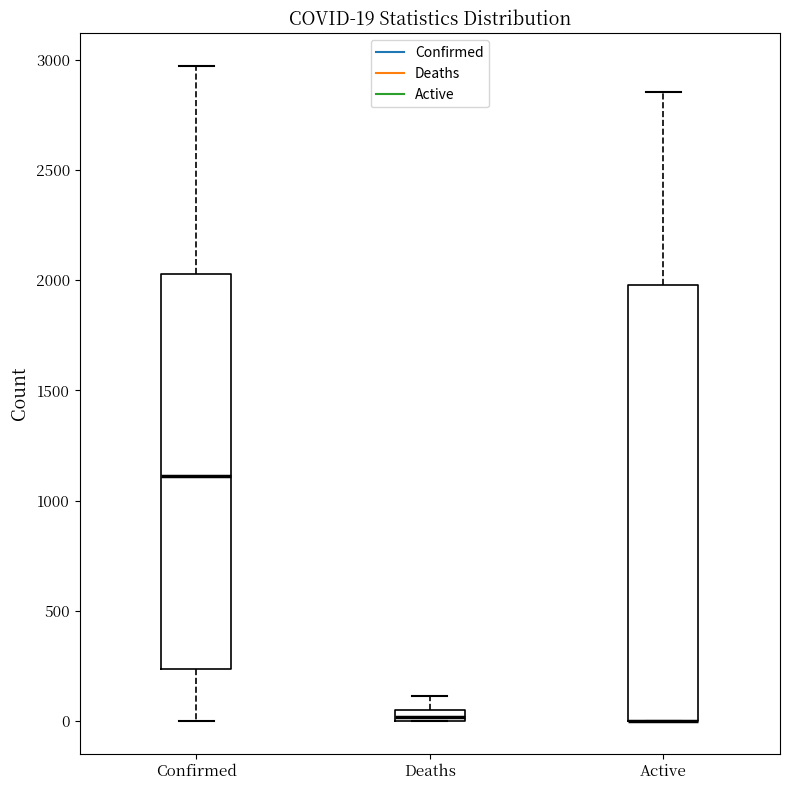

Which box is the tallest, from its lower edge to its upper edge?

Active